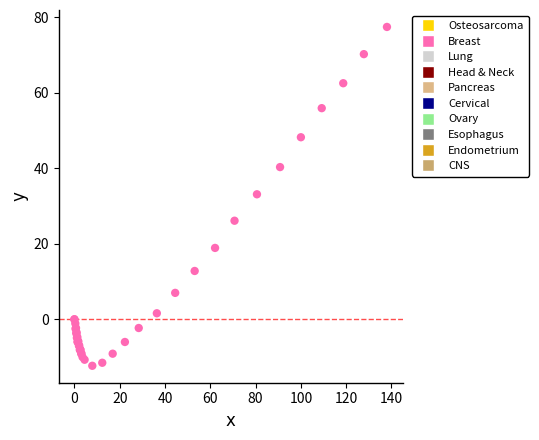

What Y value in the scatter plot is closest to 32?

33.1